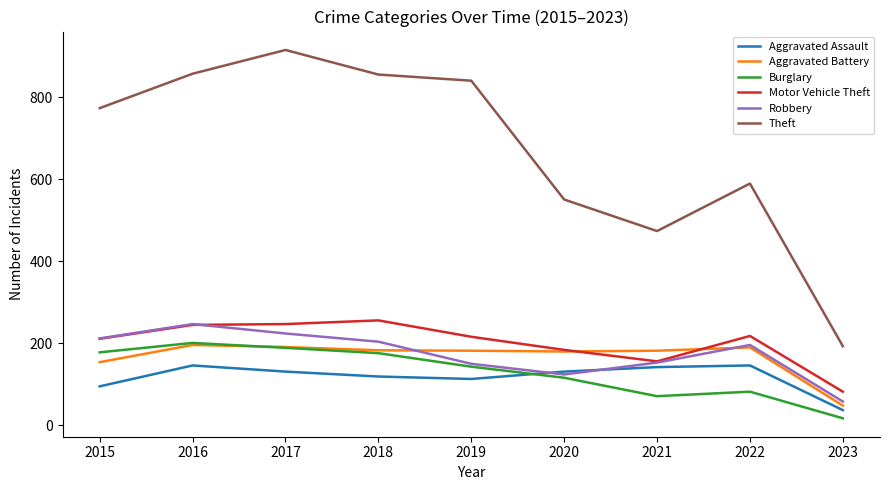

What is the difference between the second highest and minimum values in the Aggravated Battery series?

143